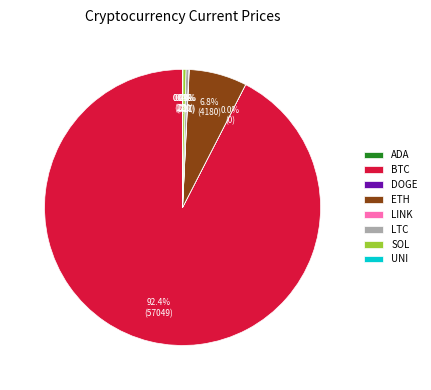

What is the largest slice in the pie chart?

BTC